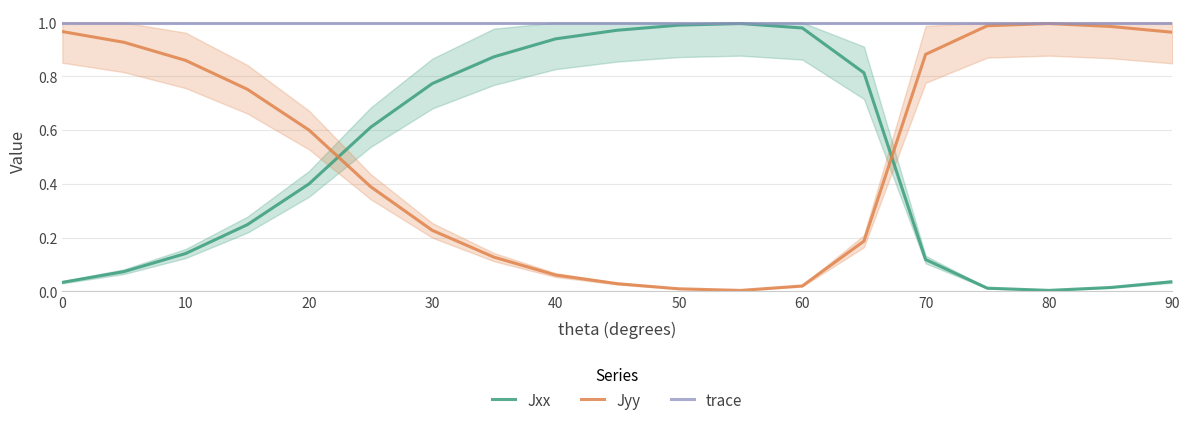

Rank the series at 0 from highest to lowest value.

trace, Jyy, Jxx